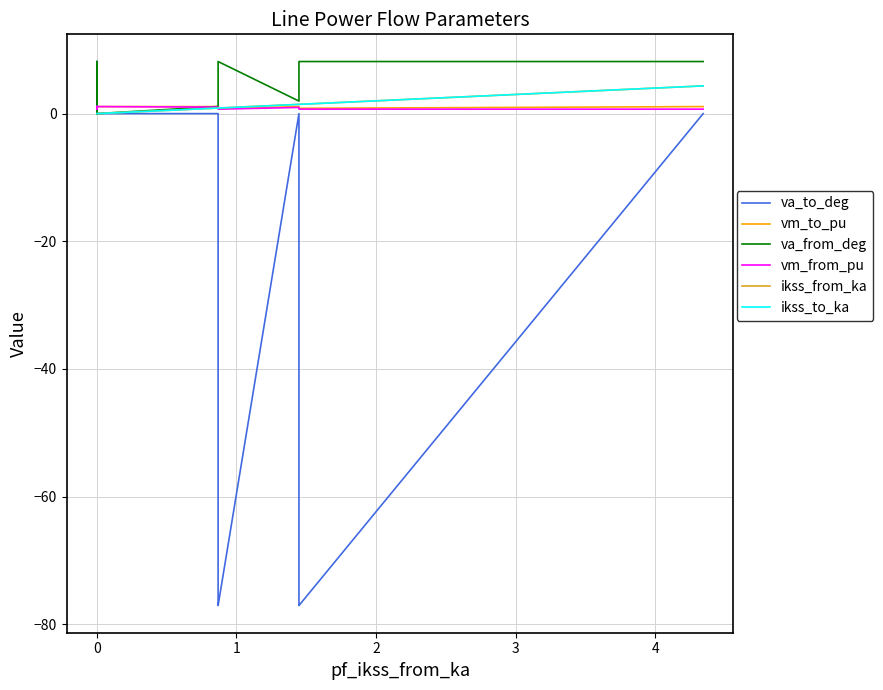

What are all the series names shown in the legend?

va_to_deg, vm_to_pu, va_from_deg, vm_from_pu, ikss_from_ka, ikss_to_ka